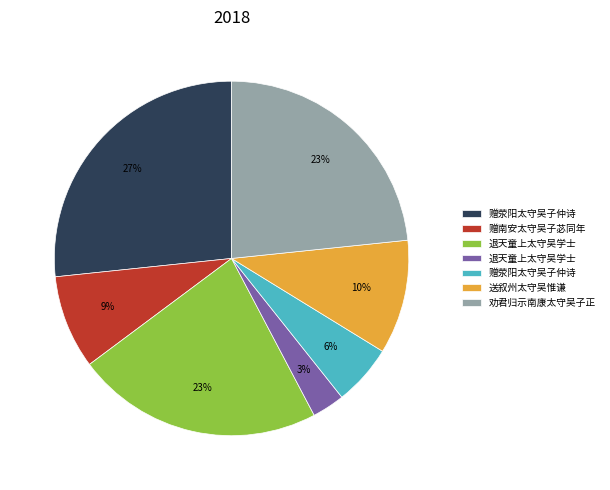

Count the number of slices in the pie.

7